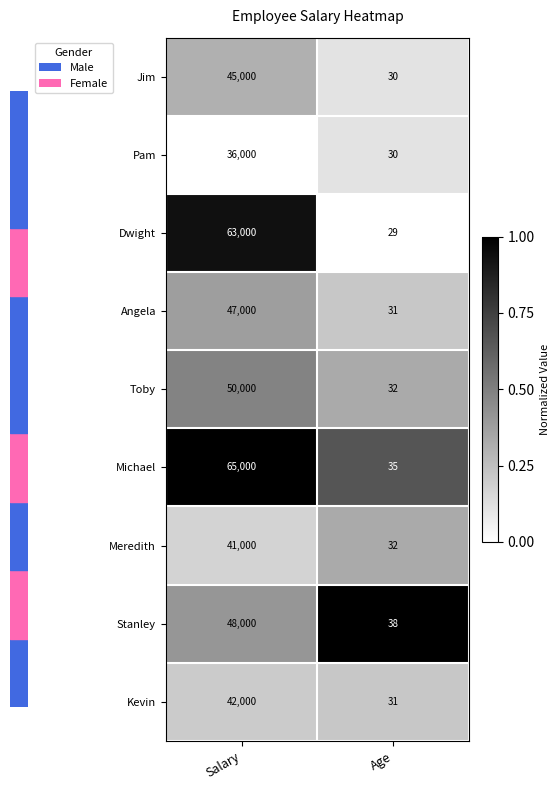

What is the average value of the Jim series?

22515